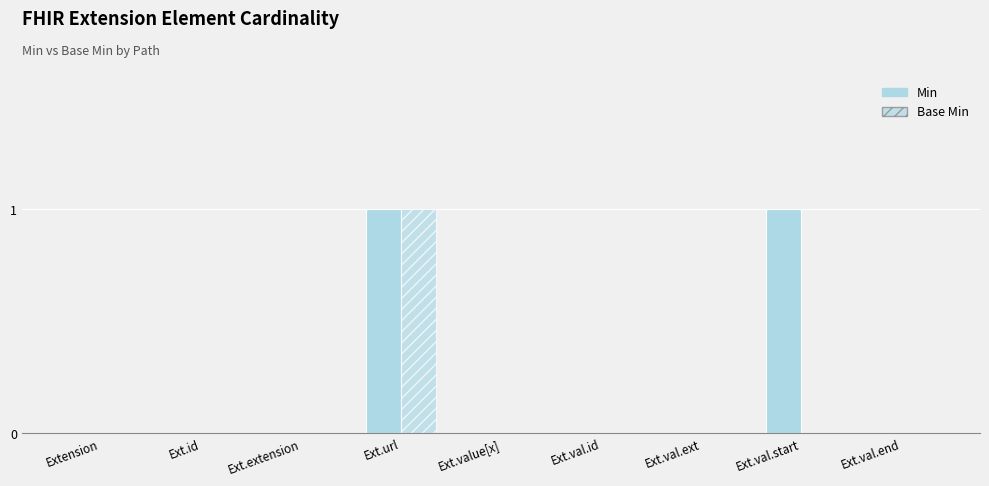

Which series has the largest range (max minus min)?

Min